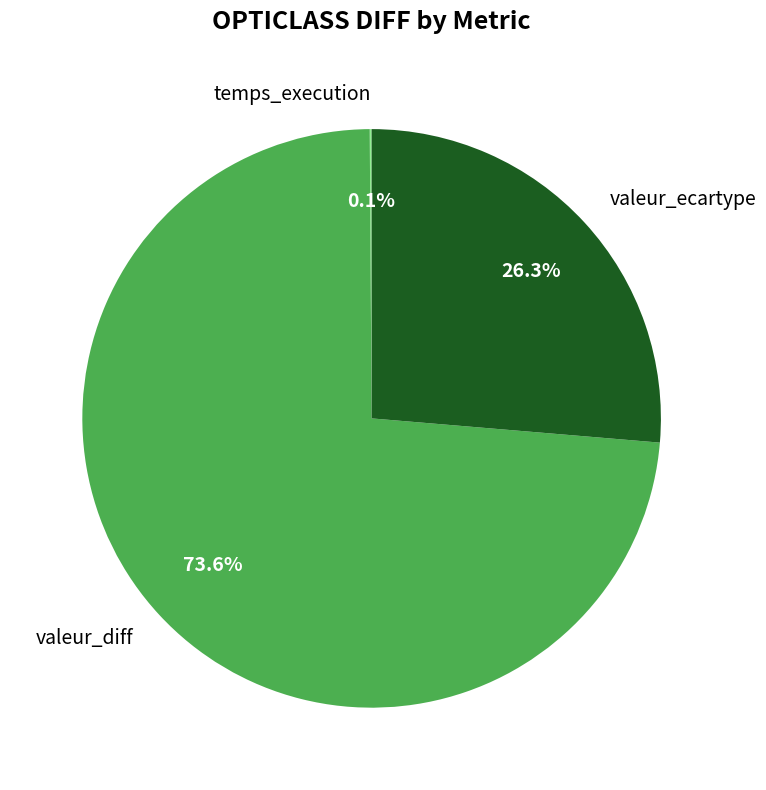

Is there any slice that represents more than half of the pie?

Yes